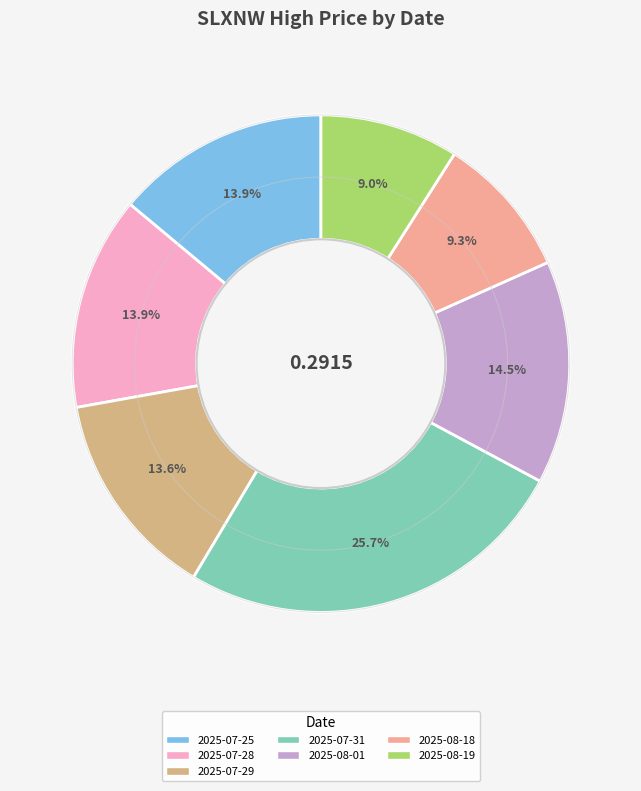

Is there a majority slice in this chart?

No